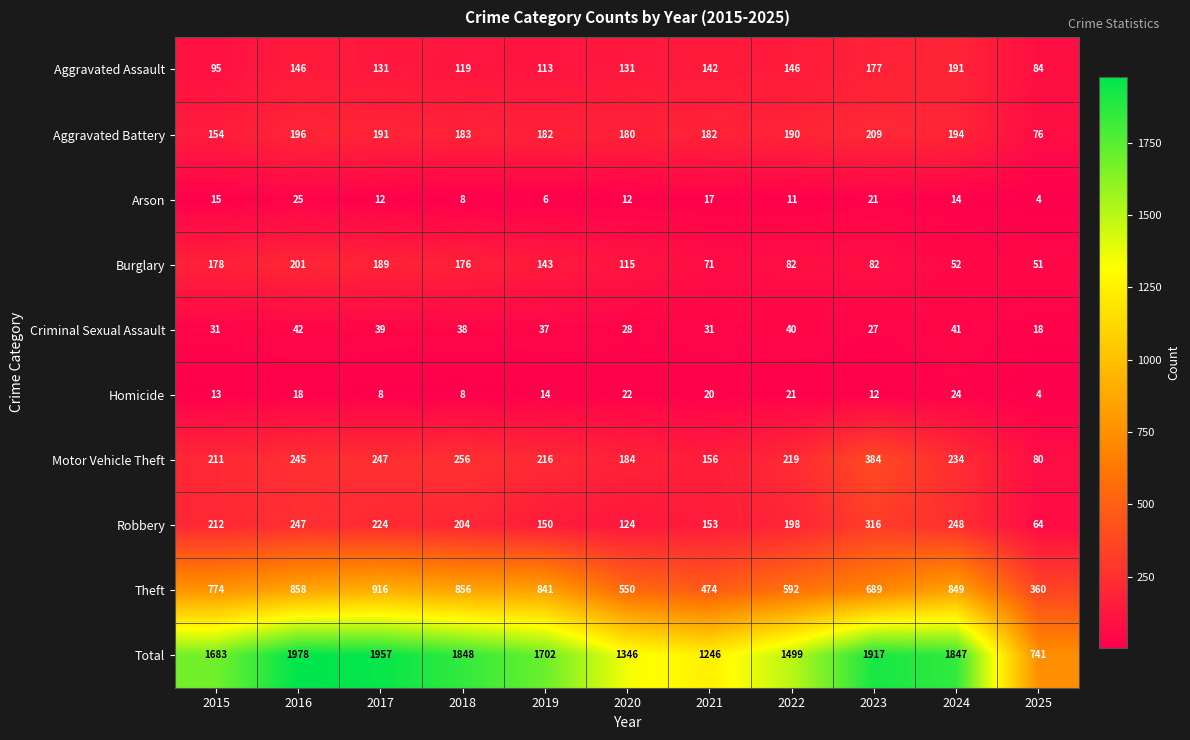

What is the approximate value of Aggravated Battery at 2018, to the nearest 5?

185